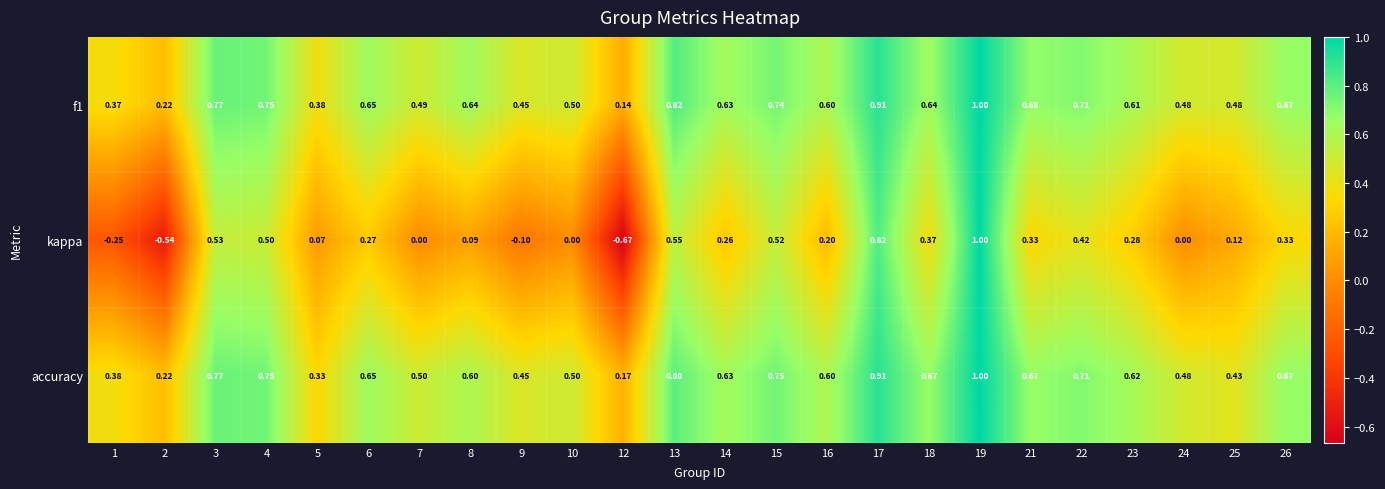

Is the value of accuracy at 13 greater than the value of kappa at 19?

No